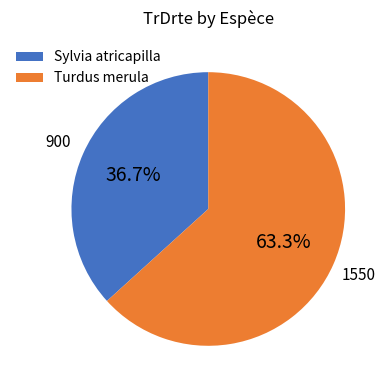

Is there any slice that represents more than half of the pie?

Yes